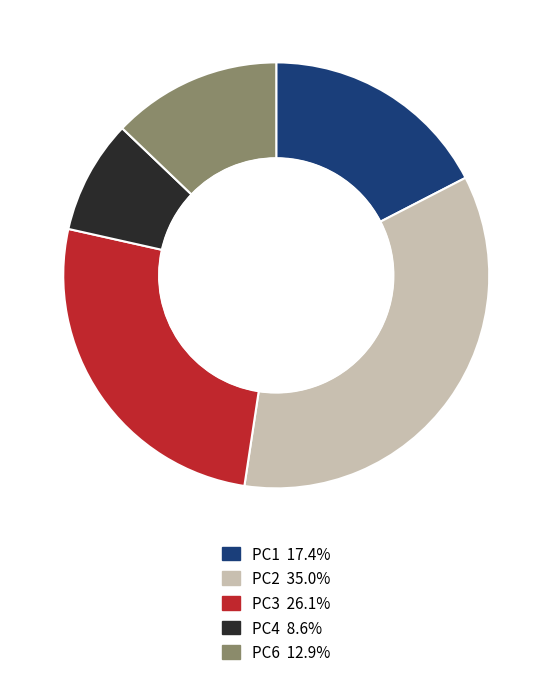

Is the sum of PC2 35.0% and PC4 8.6% greater than half?

No